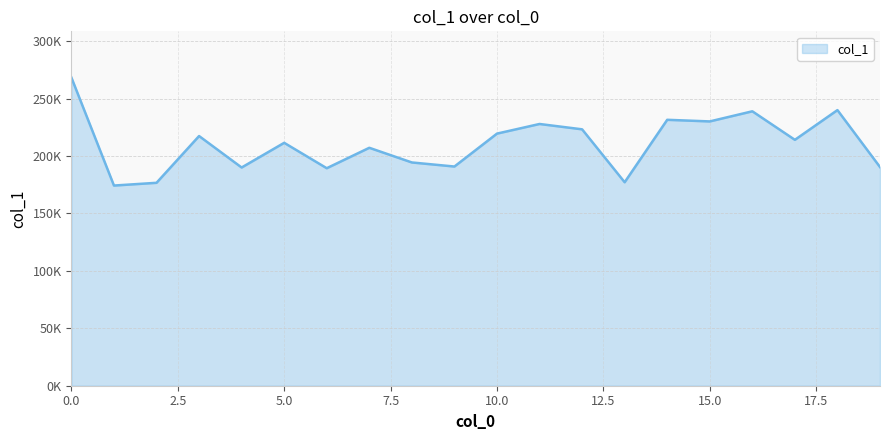

Reading left to right, extract all data points from this chart.

268308	174284	176672	217389	189994	211486	189372	207158	194387	190845	219501	227887	223241	177161	231527	230119	238930	214090	239975	190379